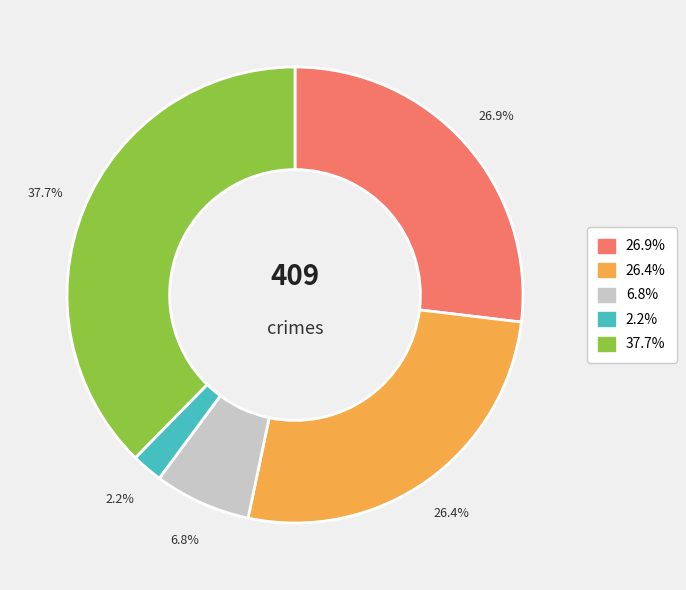

Is there a majority slice in this chart?

No